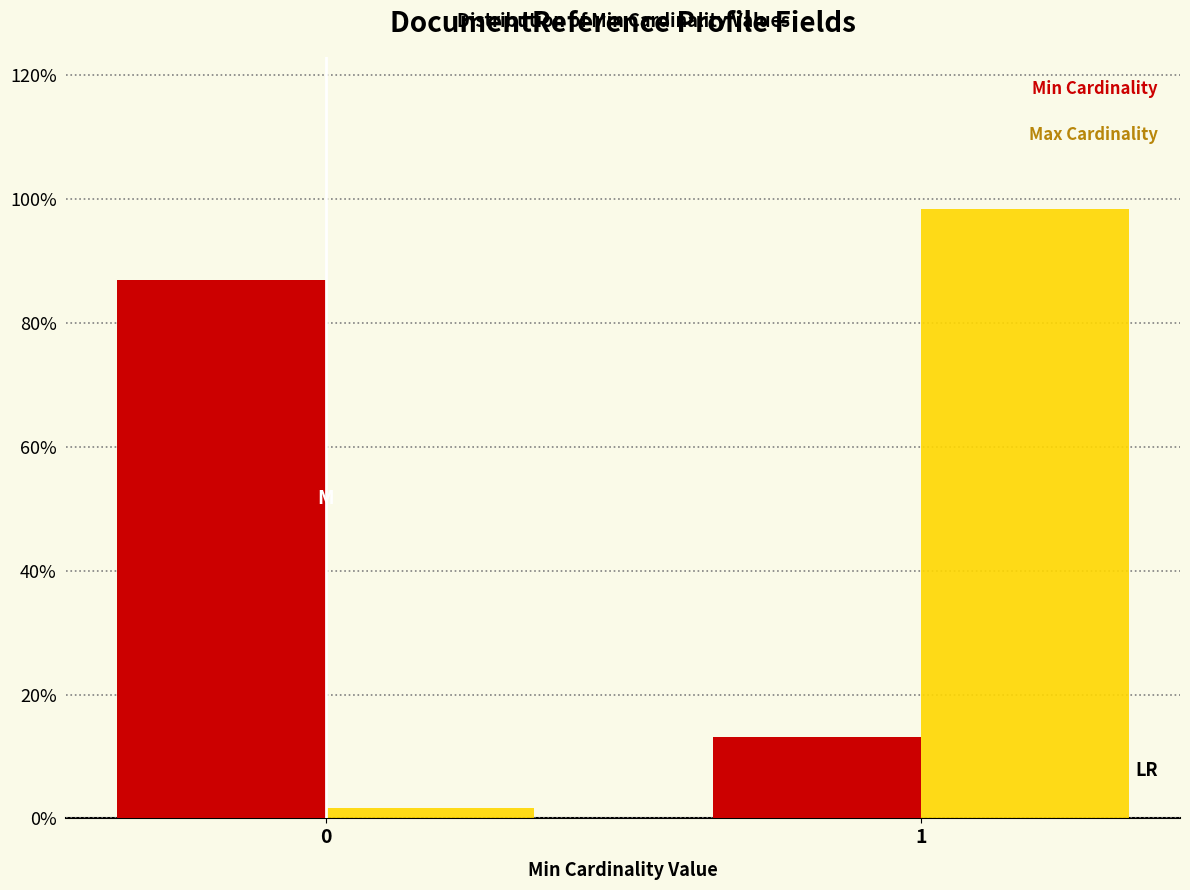

Reading right to left, what are all the values shown in this chart?

Min Cardinality: 1=13.1	0=86.9
Max Cardinality: 1=98.4	0=1.6